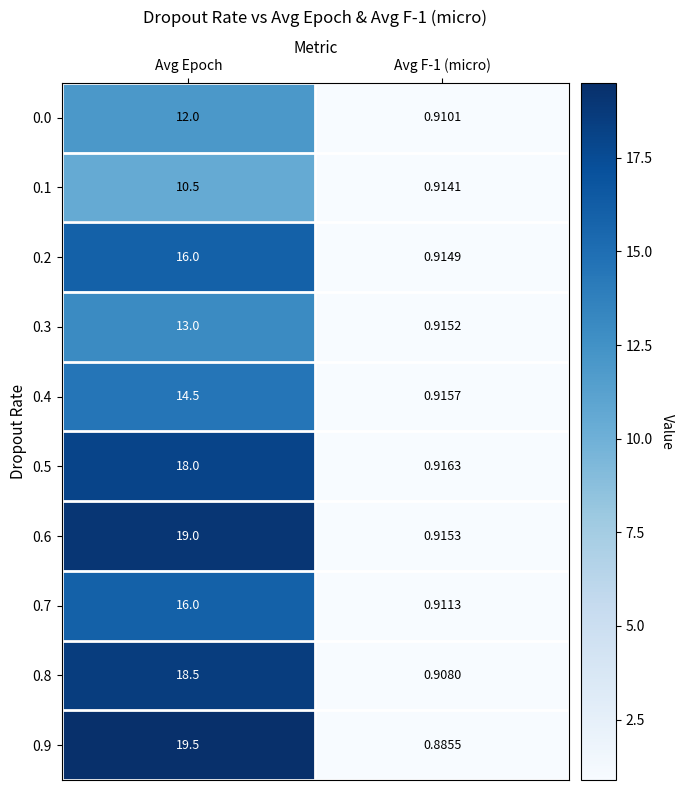

Is the value of 0.4 at Avg Epoch greater than the value of 0.9 at Avg F-1 (micro)?

Yes